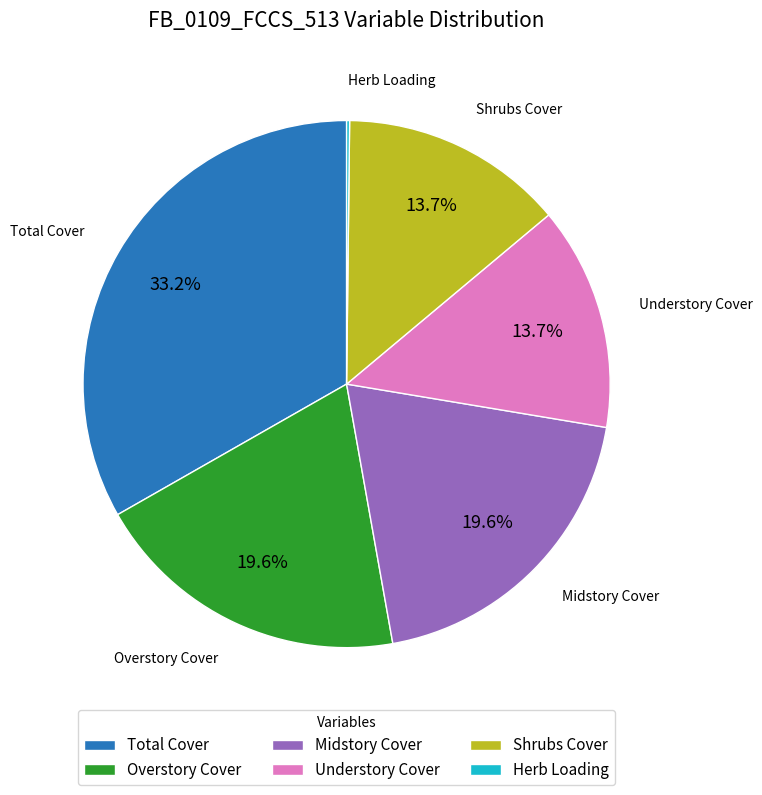

Does any single category account for the majority?

No